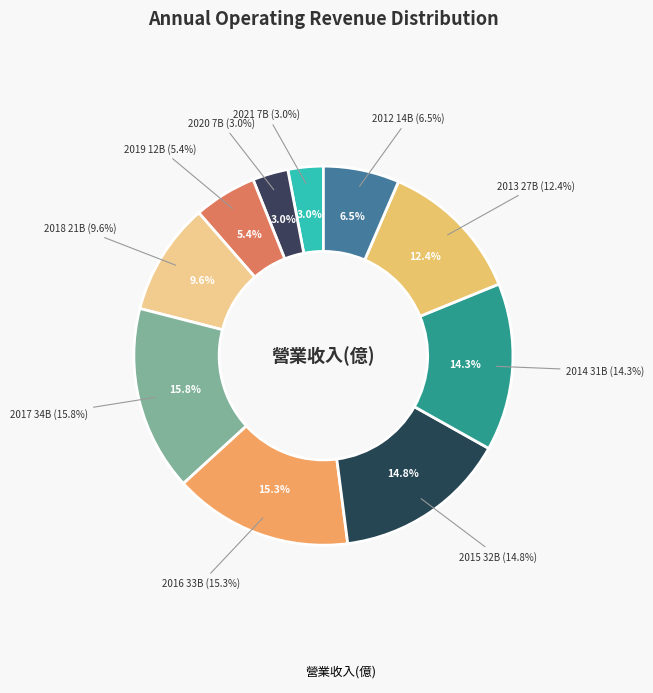

Is it true that 2020 is 1% of the pie?

False